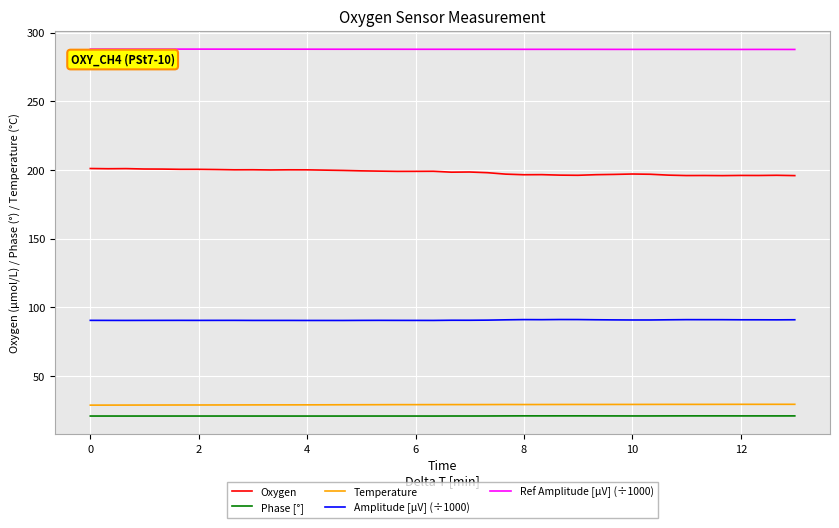

True or false: Oxygen and Temperature intersect in this chart.

False